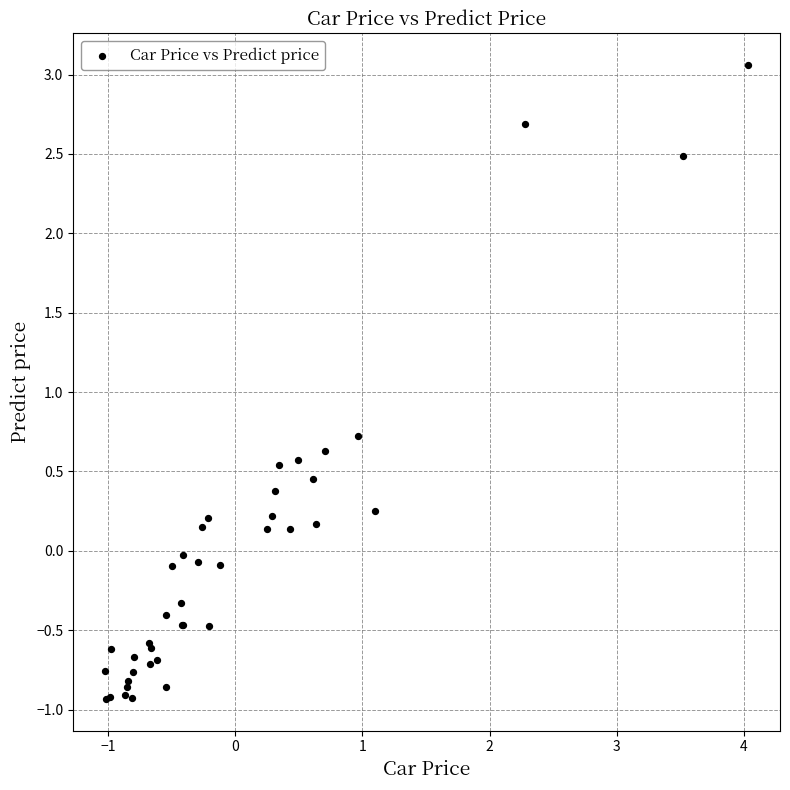

What Y value in the scatter plot is closest to 1?

0.7